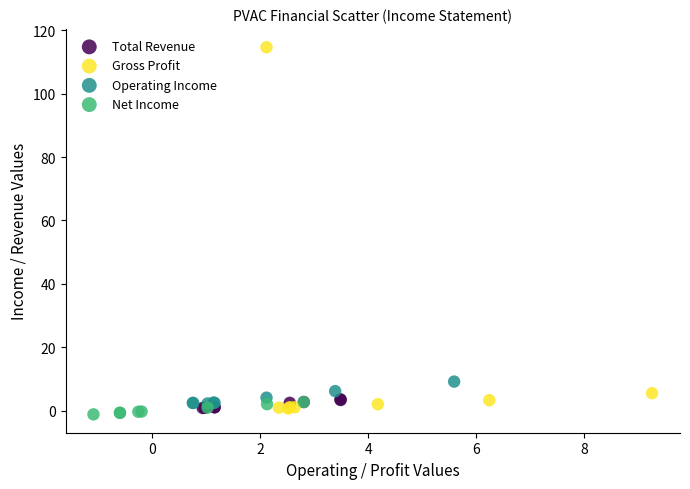

Which series reaches the maximum Y coordinate?

Gross Profit